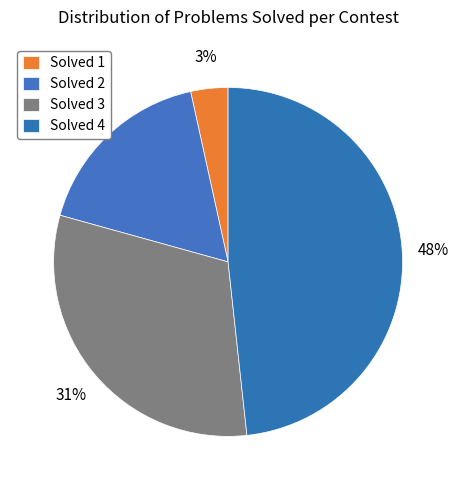

To the nearest percent, what is the difference between the largest and smallest slice percentages?

45%